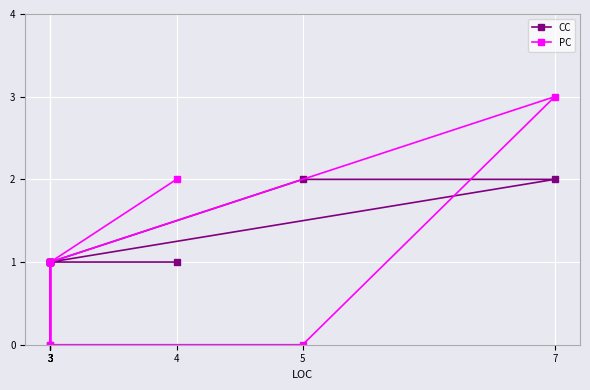

List the series in order of their peak value, lowest first.

CC, PC